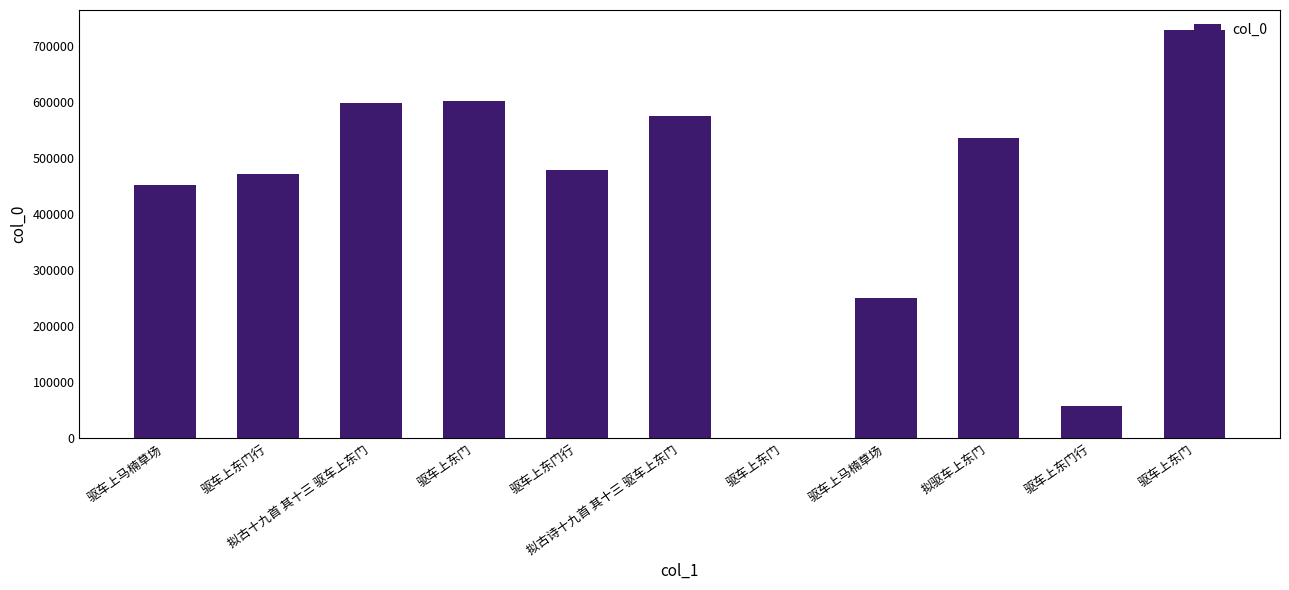

What is the difference between the maximum and minimum values?

726475